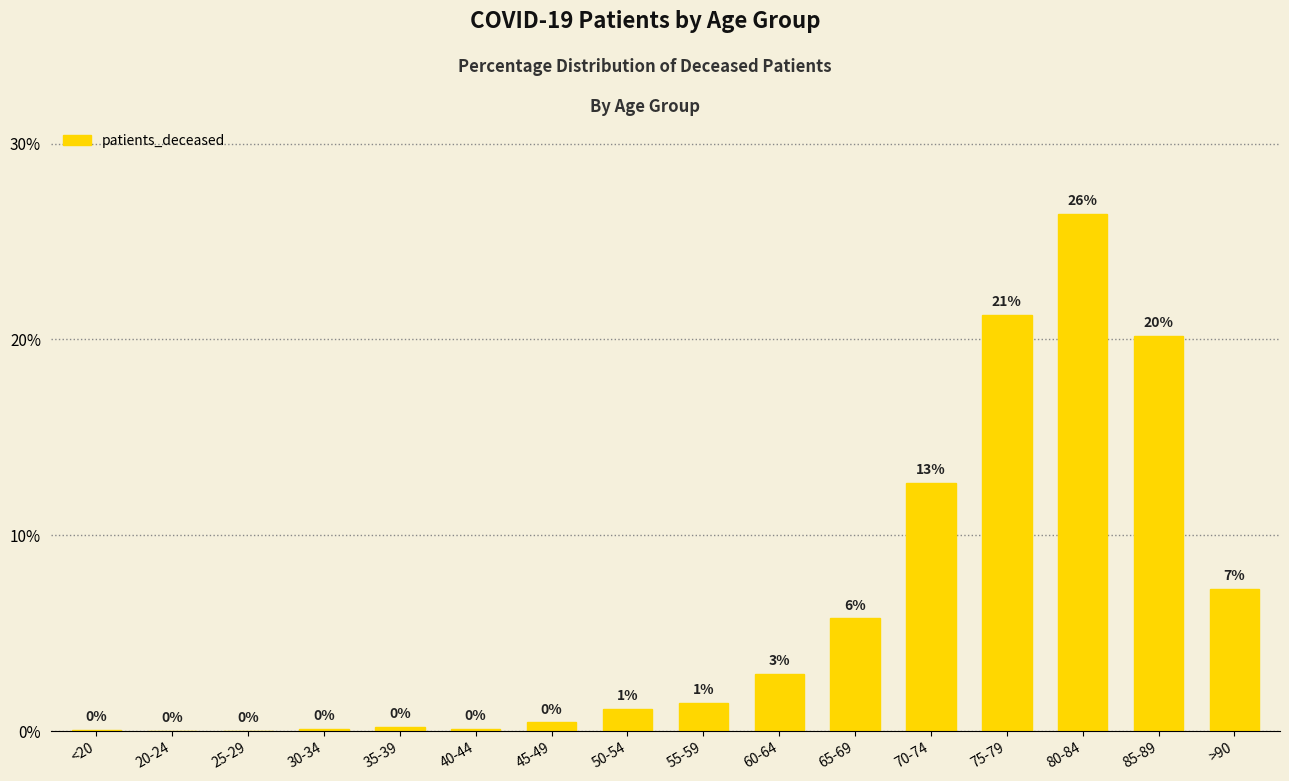

Rank the categories by value from lowest to highest.

20-24, 25-29, <20, 30-34, 40-44, 35-39, 45-49, 50-54, 55-59, 60-64, 65-69, >90, 70-74, 85-89, 75-79, 80-84